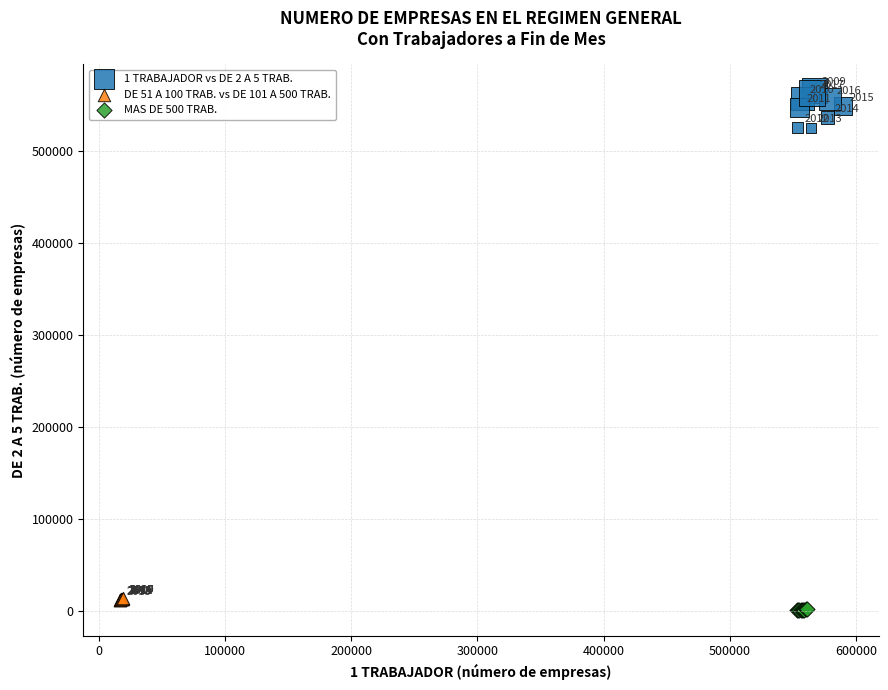

Which series has the widest spread of Y values?

1 TRABAJADOR vs DE 2 A 5 TRAB.